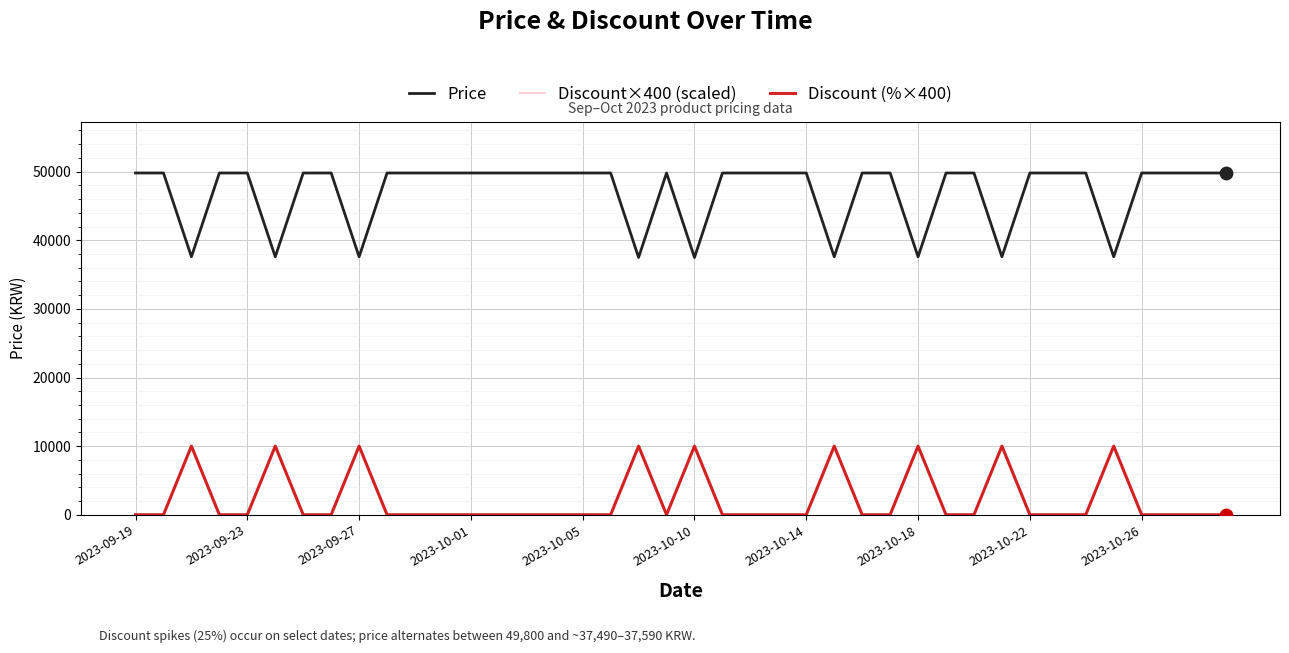

Does the chart have visible grid lines?

Yes